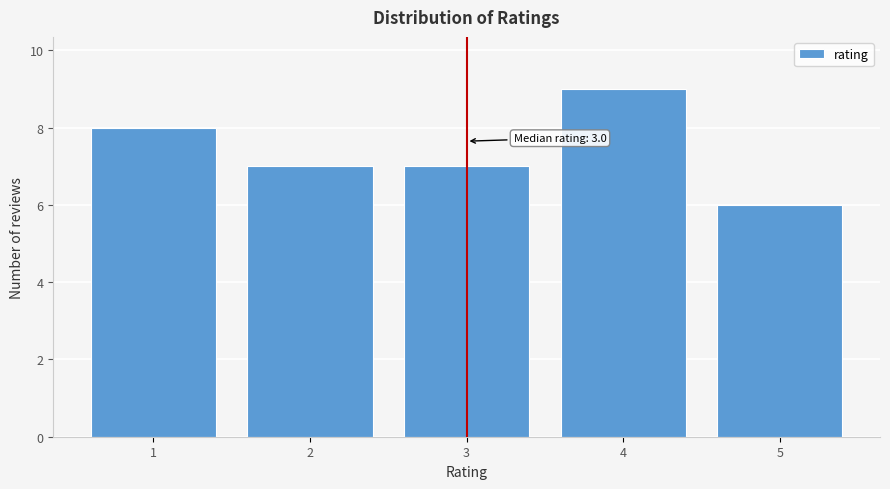

Reading left to right, what are all the values shown in this chart?

1=8	2=7	3=7	4=9	5=6